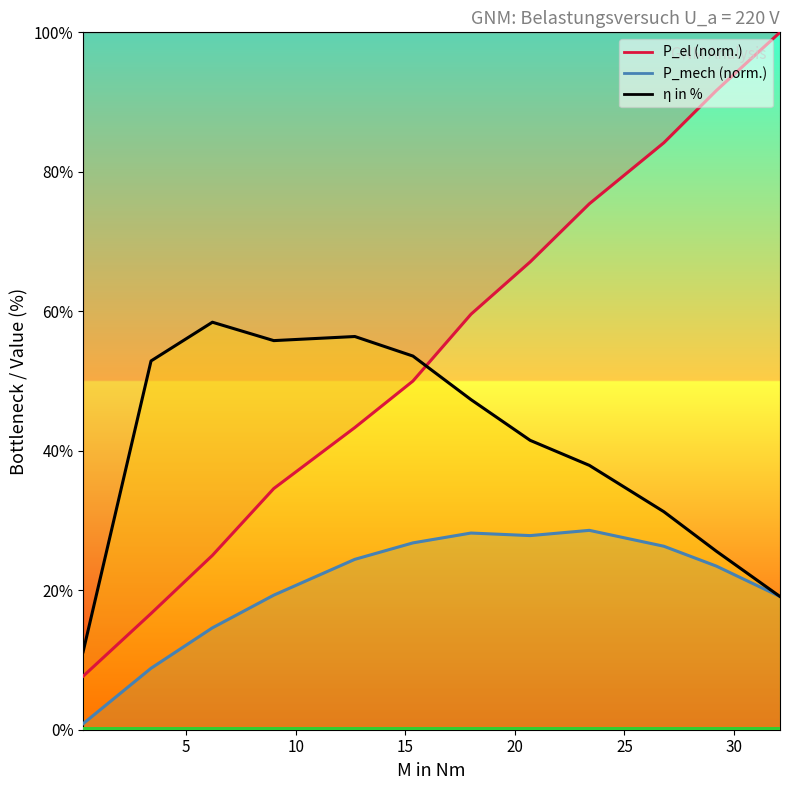

Which has a higher value, 18.0 or 9.0?

18.0